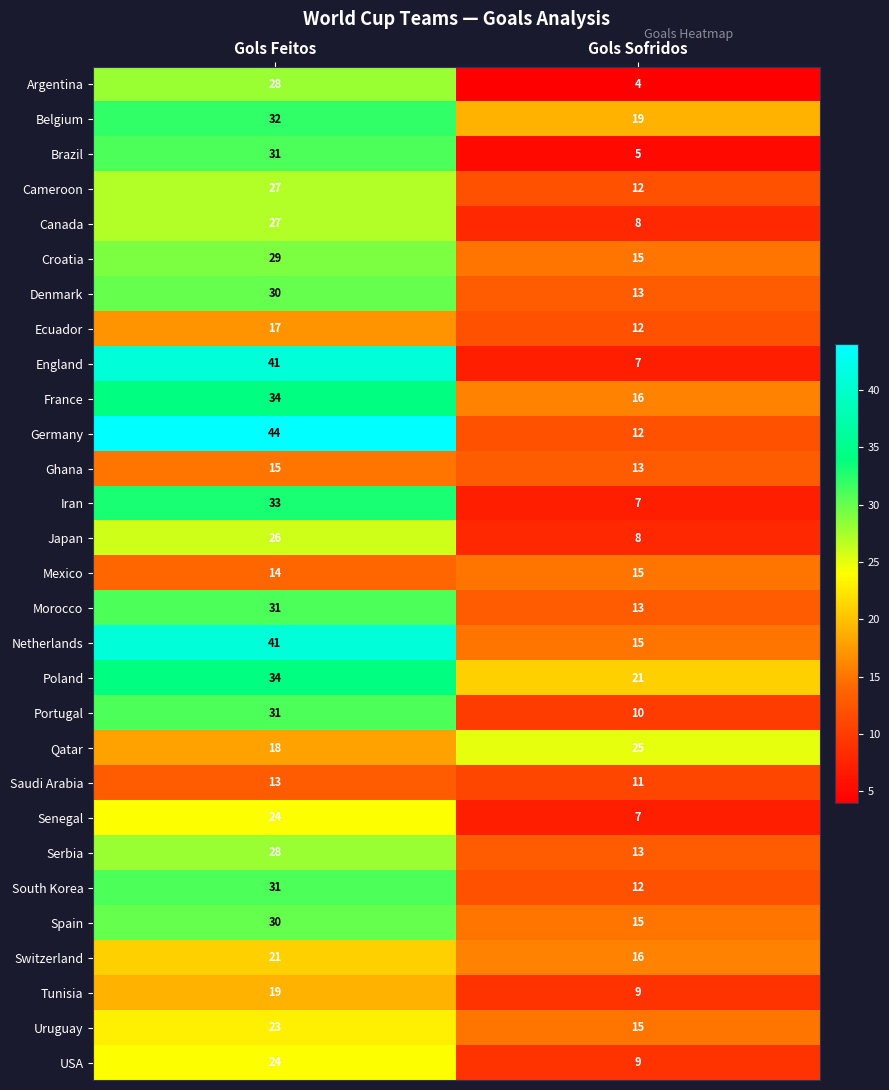

List the labels in order of Argentina value, largest first.

Gols Feitos, Gols Sofridos